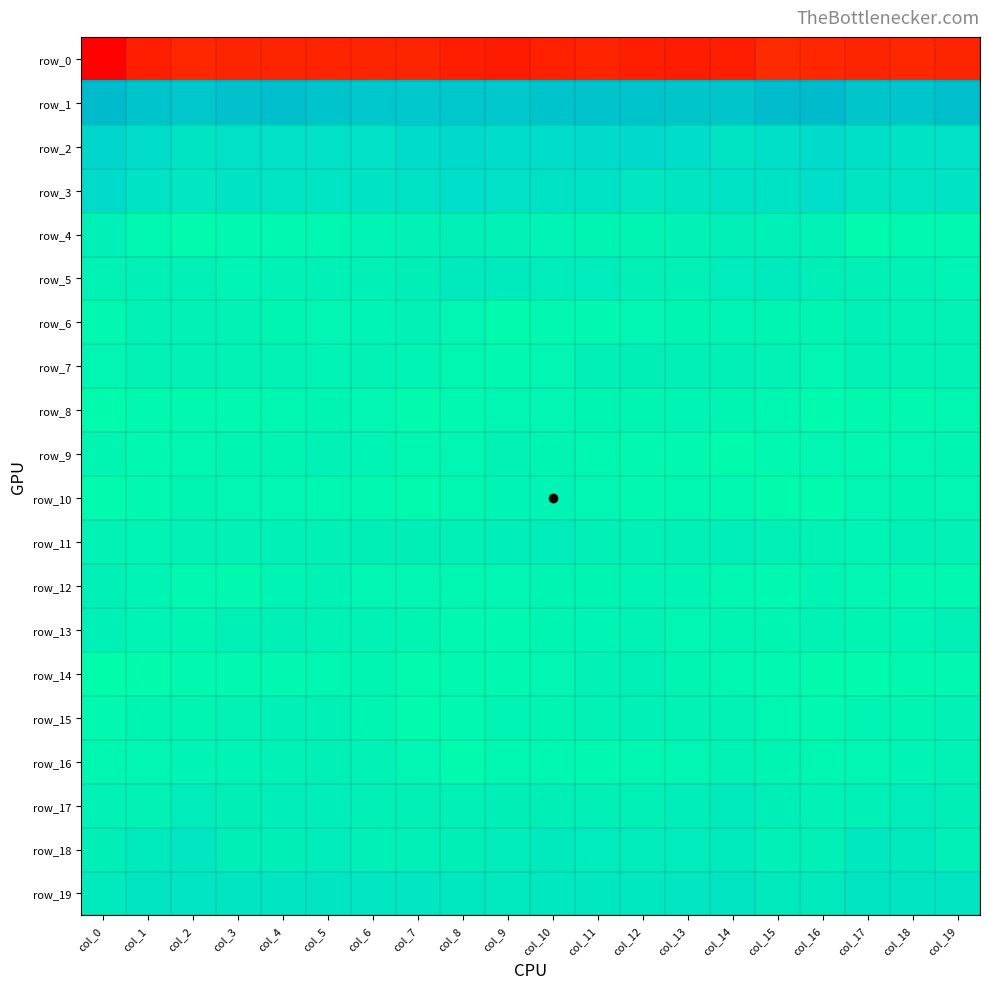

Reading left to right, transcribe all the data shown in this chart.

row_0: col_0=-223.4	col_1=-190.9	col_2=-183.9	col_3=-185.4	col_4=-185.6	col_5=-187.1	col_6=-186.4	col_7=-185.8	col_8=-191.8	col_9=-195.3	col_10=-190.3	col_11=-187.4	col_12=-192.1	col_13=-193.3	col_14=-190.6	col_15=-178.4	col_16=-183.4	col_17=-186.2	col_18=-183.7	col_19=-185.7
row_1: col_0=63.5	col_1=52.9	col_2=48.5	col_3=56.5	col_4=58.7	col_5=52.4	col_6=48.9	col_7=47.4	col_8=48.2	col_9=47.7	col_10=52.6	col_11=54.1	col_12=52.4	col_13=49.9	col_14=50.0	col_15=63.0	col_16=63.8	col_17=50.2	col_18=51.3	col_19=58.8
row_2: col_0=29.2	col_1=20.7	col_2=13.1	col_3=15.7	col_4=16.0	col_5=16.7	col_6=16.8	col_7=22.4	col_8=23.9	col_9=20.5	col_10=19.7	col_11=22.7	col_12=26.4	col_13=20.2	col_14=13.4	col_15=16.9	col_16=23.4	col_17=17.1	col_18=13.9	col_19=16.1
row_3: col_0=23.1	col_1=13.5	col_2=9.2	col_3=13.5	col_4=12.3	col_5=12.1	col_6=13.6	col_7=15.2	col_8=18.3	col_9=16.0	col_10=15.3	col_11=14.8	col_12=9.8	col_13=10.3	col_14=15.0	col_15=15.6	col_16=18.7	col_17=10.2	col_18=11.4	col_19=13.5
row_4: col_0=-1.6	col_1=-8.6	col_2=-12.0	col_3=-9.4	col_4=-9.6	col_5=-8.0	col_6=-4.9	col_7=-2.8	col_8=-0.4	col_9=-2.0	col_10=-4.9	col_11=-5.9	col_12=-6.3	col_13=-2.9	col_14=0.1	col_15=-0.8	col_16=-2.5	col_17=-11.1	col_18=-10.7	col_19=-9.0
row_5: col_0=-3.3	col_1=-0.9	col_2=-1.0	col_3=-4.8	col_4=-2.1	col_5=-0.9	col_6=-0.8	col_7=0.6	col_8=5.6	col_9=5.3	col_10=3.3	col_11=4.2	col_12=0.3	col_13=-1.2	col_14=4.1	col_15=5.5	col_16=1.0	col_17=-0.1	col_18=-2.4	col_19=-4.8
row_6: col_0=-9.7	col_1=-2.3	col_2=-2.1	col_3=-3.4	col_4=-5.7	col_5=-7.4	col_6=-4.7	col_7=-2.8	col_8=-6.7	col_9=-11.1	col_10=-8.9	col_11=-9.2	col_12=-6.9	col_13=-5.7	col_14=-4.6	col_15=-5.4	col_16=-5.8	col_17=-1.2	col_18=-3.1	col_19=-3.8
row_7: col_0=-7.3	col_1=-3.1	col_2=-2.6	col_3=-3.5	col_4=-3.6	col_5=-4.9	col_6=-4.1	col_7=-5.2	col_8=-7.7	col_9=-8.8	col_10=-6.5	col_11=-0.0	col_12=1.5	col_13=0.2	col_14=-0.6	col_15=-3.9	col_16=-7.0	col_17=-2.5	col_18=-3.2	col_19=-3.5
row_8: col_0=-12.6	col_1=-10.6	col_2=-10.4	col_3=-8.9	col_4=-8.3	col_5=-6.0	col_6=-6.9	col_7=-11.7	col_8=-8.9	col_9=-6.4	col_10=-7.0	col_11=-6.0	col_12=-5.4	col_13=-5.2	col_14=-6.3	col_15=-8.6	col_16=-11.0	col_17=-10.5	col_18=-10.4	col_19=-7.9
row_9: col_0=-5.3	col_1=-8.8	col_2=-7.7	col_3=-6.3	col_4=-6.0	col_5=-2.9	col_6=-4.4	col_7=-7.6	col_8=-6.7	col_9=-3.4	col_10=-6.1	col_11=-8.3	col_12=-9.8	col_13=-10.6	col_14=-12.2	col_15=-9.0	col_16=-6.6	col_17=-9.1	col_18=-6.8	col_19=-6.2
row_10: col_0=-11.5	col_1=-8.9	col_2=-5.5	col_3=-6.5	col_4=-7.1	col_5=-7.5	col_6=-9.6	col_7=-11.7	col_8=-8.0	col_9=-4.3	col_10=-5.0	col_11=-7.2	col_12=-9.0	col_13=-7.8	col_14=-9.6	col_15=-12.2	col_16=-11.3	col_17=-7.4	col_18=-5.3	col_19=-6.9
row_11: col_0=-3.1	col_1=-5.0	col_2=-2.9	col_3=-2.2	col_4=-1.0	col_5=-0.3	col_6=0.5	col_7=1.4	col_8=0.0	col_9=1.6	col_10=3.5	col_11=0.1	col_12=-1.4	col_13=-0.4	col_14=2.4	col_15=-0.6	col_16=-3.6	col_17=-4.8	col_18=-1.6	col_19=-2.6
row_12: col_0=-0.5	col_1=-4.9	col_2=-9.6	col_3=-10.6	col_4=-5.2	col_5=-3.7	col_6=-6.9	col_7=-6.4	col_8=-7.7	col_9=-7.0	col_10=-5.3	col_11=-6.2	col_12=-4.4	col_13=-4.6	col_14=-8.0	col_15=-8.8	col_16=-5.0	col_17=-7.2	col_18=-10.1	col_19=-9.3
row_13: col_0=-0.9	col_1=-4.3	col_2=-5.9	col_3=-1.0	col_4=-0.6	col_5=-3.5	col_6=-3.0	col_7=-5.6	col_8=-10.6	col_9=-10.1	col_10=-6.3	col_11=-4.7	col_12=-3.1	col_13=-7.0	col_14=-5.4	col_15=-6.2	col_16=-3.9	col_17=-5.8	col_18=-4.3	col_19=0.1
row_14: col_0=-14.9	col_1=-12.7	col_2=-10.6	col_3=-9.9	col_4=-9.3	col_5=-8.4	col_6=-5.9	col_7=-11.1	col_8=-10.6	col_9=-8.9	col_10=-7.4	col_11=-2.8	col_12=-1.8	col_13=-5.9	col_14=-8.2	col_15=-8.6	col_16=-12.4	col_17=-11.3	col_18=-10.4	col_19=-9.7
row_15: col_0=-9.5	col_1=-5.3	col_2=-5.5	col_3=-3.9	col_4=-1.7	col_5=-1.1	col_6=-5.3	col_7=-11.1	col_8=-9.3	col_9=-4.7	col_10=-6.0	col_11=-4.0	col_12=-1.5	col_13=-3.2	col_14=-3.7	col_15=-7.5	col_16=-8.9	col_17=-4.6	col_18=-5.5	col_19=-3.0
row_16: col_0=-8.4	col_1=-7.1	col_2=-5.1	col_3=-4.2	col_4=-2.9	col_5=-0.3	col_6=-2.3	col_7=-6.4	col_8=-11.1	col_9=-8.4	col_10=-8.3	col_11=-9.6	col_12=-8.5	col_13=-6.5	col_14=-4.0	col_15=-6.1	col_16=-8.5	col_17=-6.5	col_18=-4.5	col_19=-4.1
row_17: col_0=-2.2	col_1=-3.1	col_2=2.9	col_3=1.5	col_4=2.2	col_5=1.9	col_6=-0.5	col_7=-0.5	col_8=-0.8	col_9=1.2	col_10=1.4	col_11=-0.3	col_12=-1.0	col_13=2.3	col_14=5.2	col_15=0.6	col_16=-2.2	col_17=-0.7	col_18=3.0	col_19=1.5
row_18: col_0=0.9	col_1=5.1	col_2=9.0	col_3=1.1	col_4=0.6	col_5=3.4	col_6=-1.5	col_7=-1.1	col_8=1.0	col_9=3.4	col_10=5.8	col_11=4.8	col_12=3.4	col_13=4.8	col_14=5.3	col_15=-1.1	col_16=0.3	col_17=8.2	col_18=6.0	col_19=-0.0
row_19: col_0=5.1	col_1=10.2	col_2=11.7	col_3=10.4	col_4=10.8	col_5=10.5	col_6=9.6	col_7=9.9	col_8=8.3	col_9=7.2	col_10=8.1	col_11=8.5	col_12=7.9	col_13=9.2	col_14=10.7	col_15=5.6	col_16=5.7	col_17=11.1	col_18=11.0	col_19=10.3